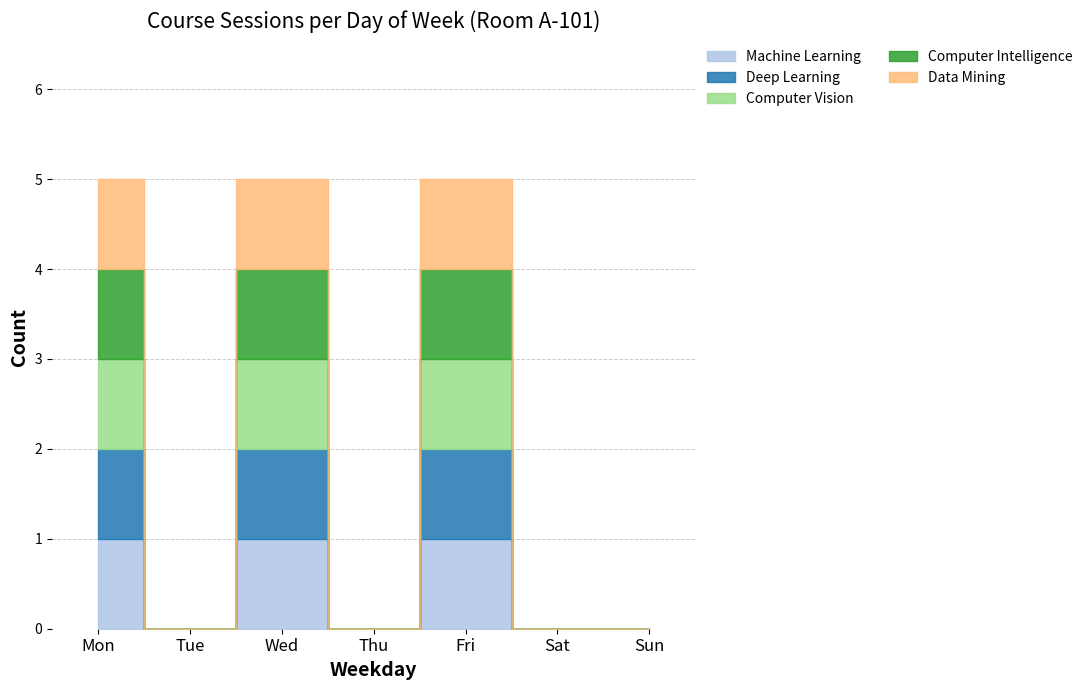

At Sun, list the series in order from largest to smallest.

Machine Learning, Deep Learning, Computer Vision, Computer Intelligence, Data Mining